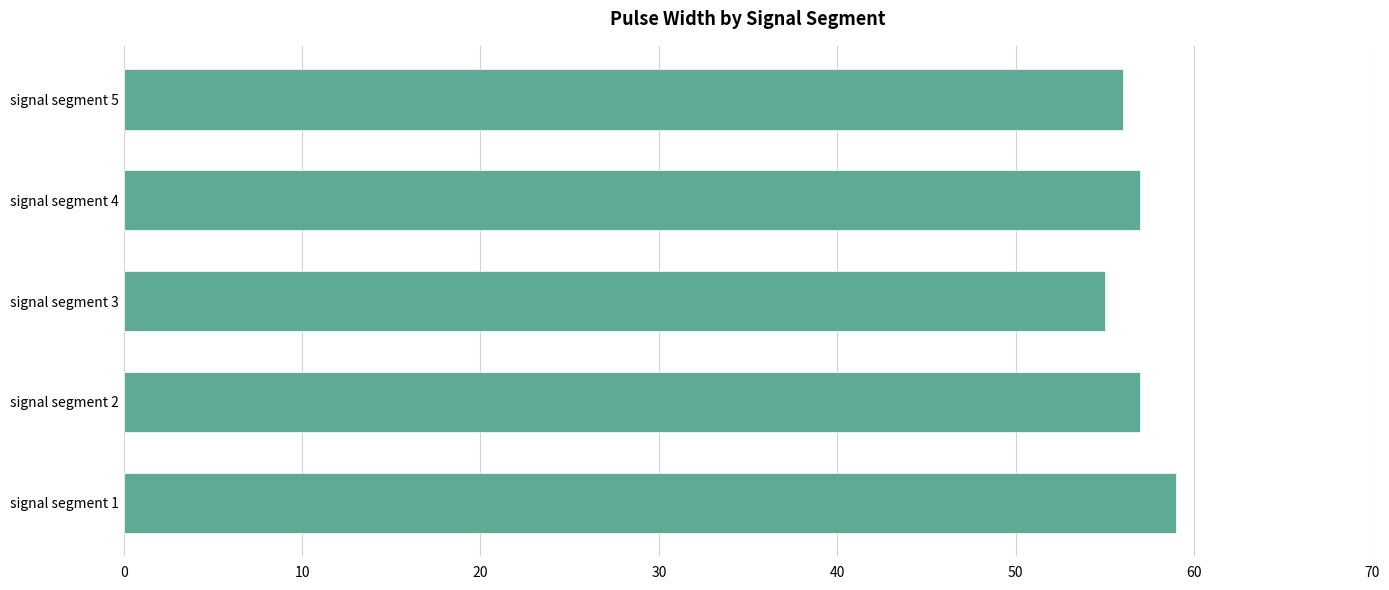

Is it true that the value at signal segment 1 is 59?

True